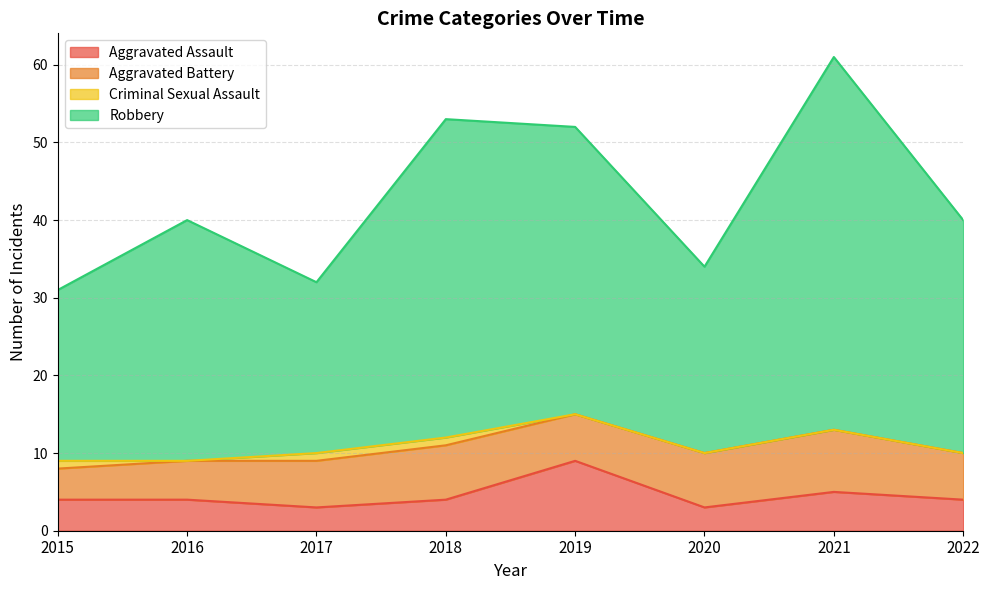

True or false: Aggravated Assault and Robbery intersect in this chart.

False